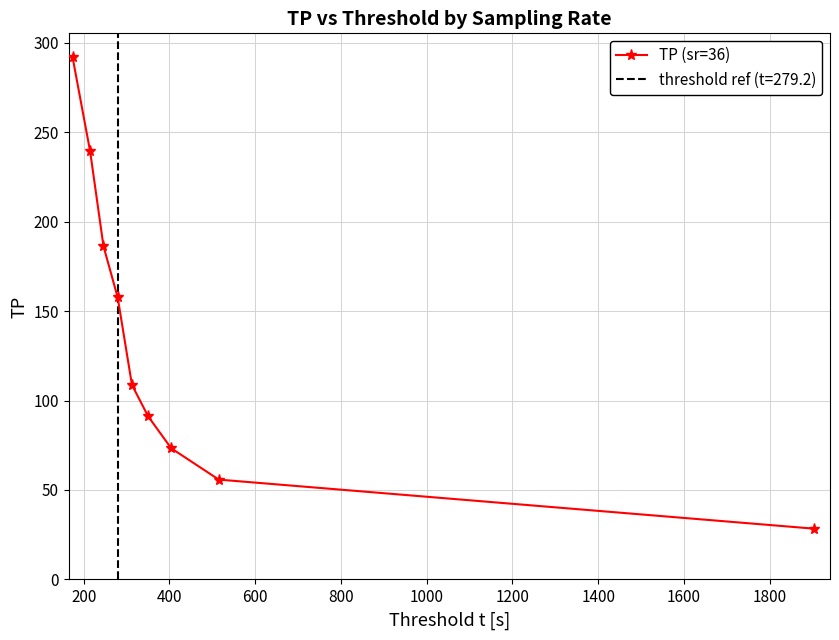

What is the difference between the maximum and minimum values?

263.6